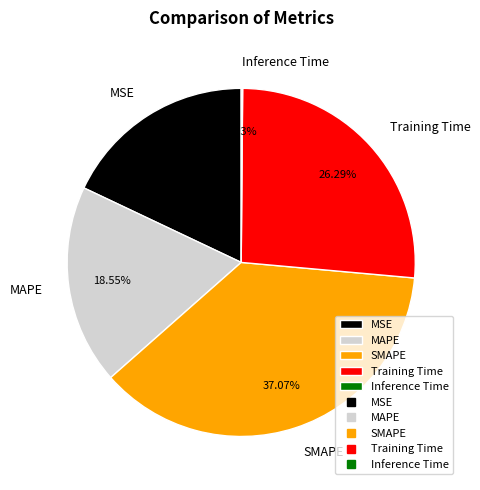

Is it true that Training Time is 39% of the pie?

False